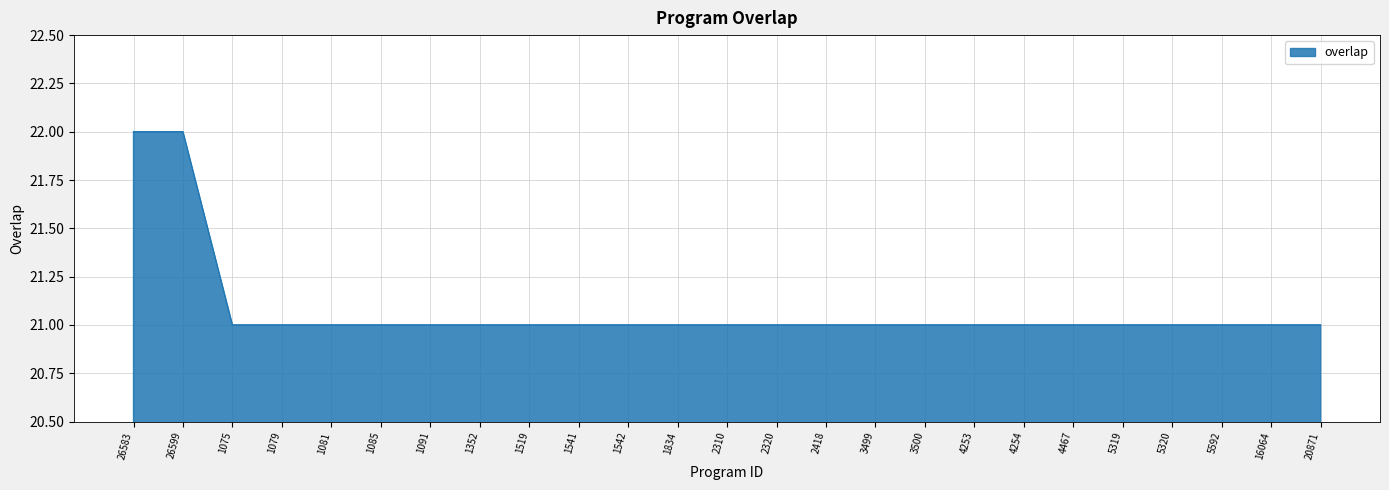

What is the maximum value shown in the chart?

22